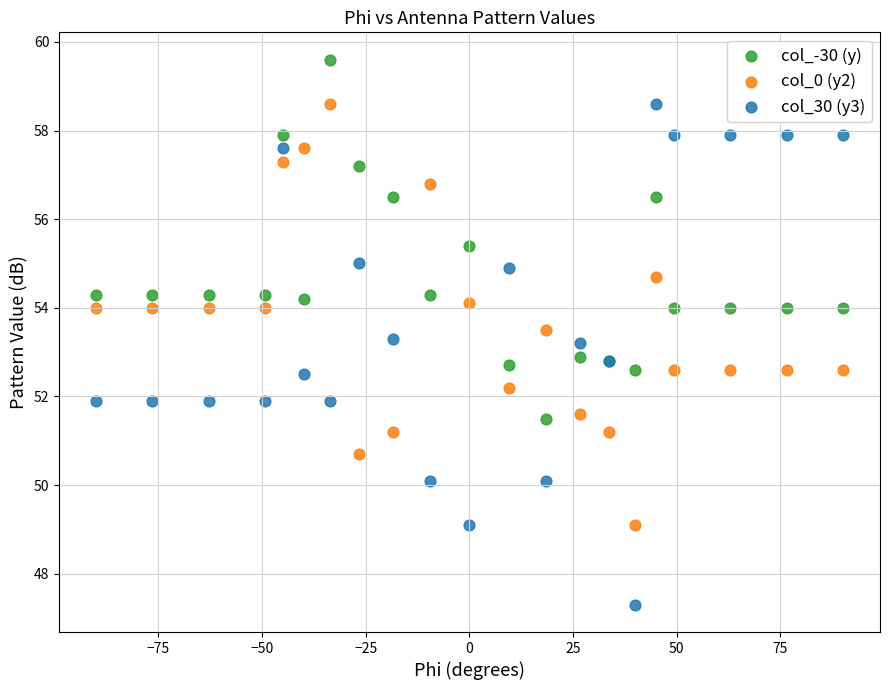

Which series contains the highest Y value?

col_-30 (y)